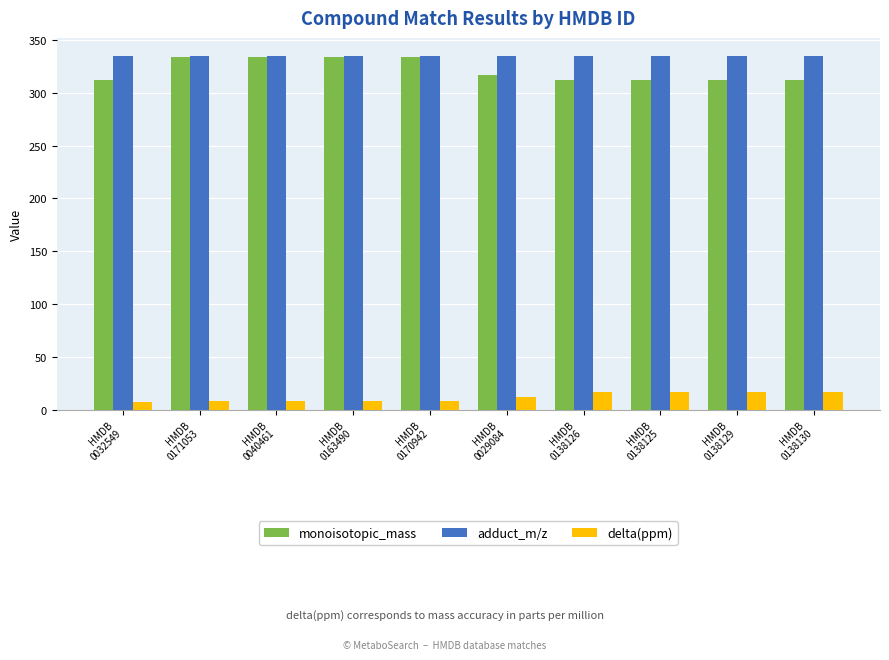

What is the average value of the adduct_m/z series?

335.2